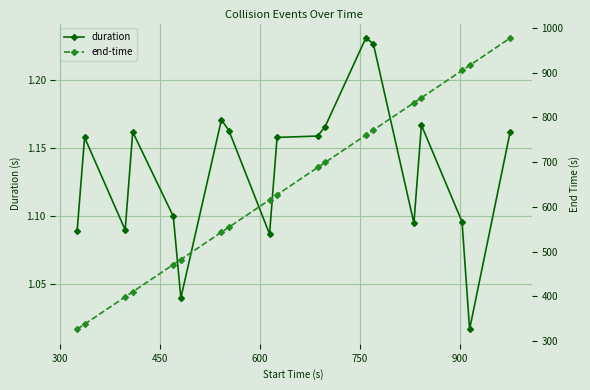

True or false: end-time has a value of 315.6 at 14.

False